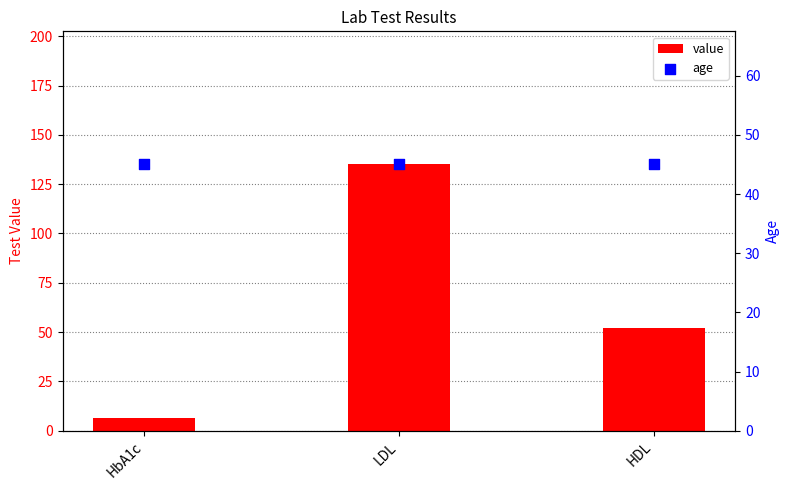

What is the total value across all series at HbA1c?

51.2